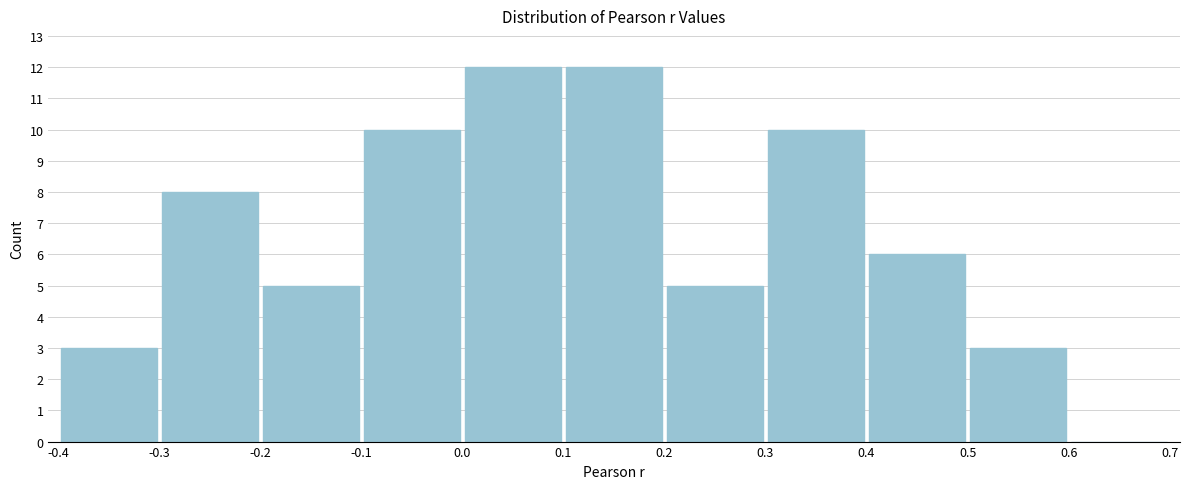

How tall is the bar that spans 0.0 to 0.1 on the x-axis? The values are not printed on the chart, so give them approximately, as read against the axis.

12